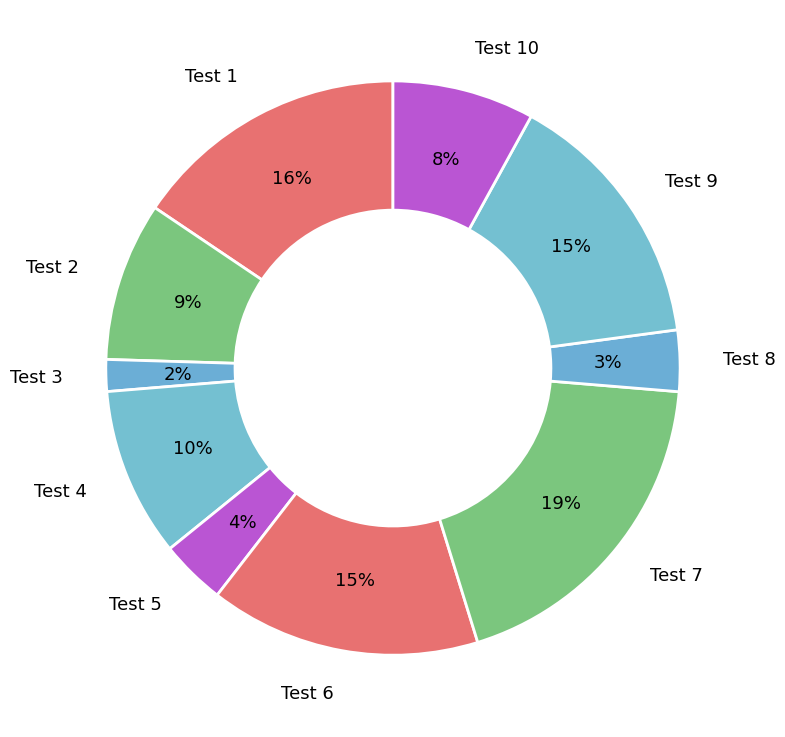

Count the number of slices in the pie.

10